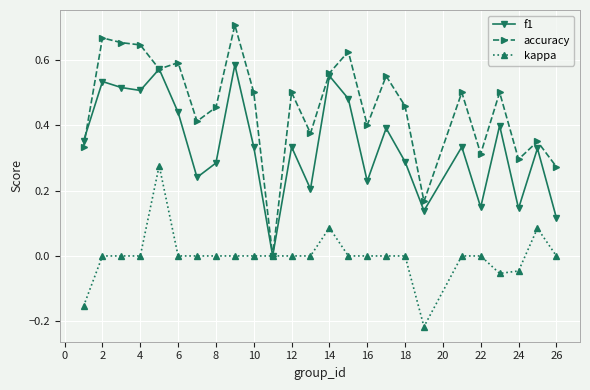

In f1, how many points are lower than both neighbors (excluding endpoints)?

8